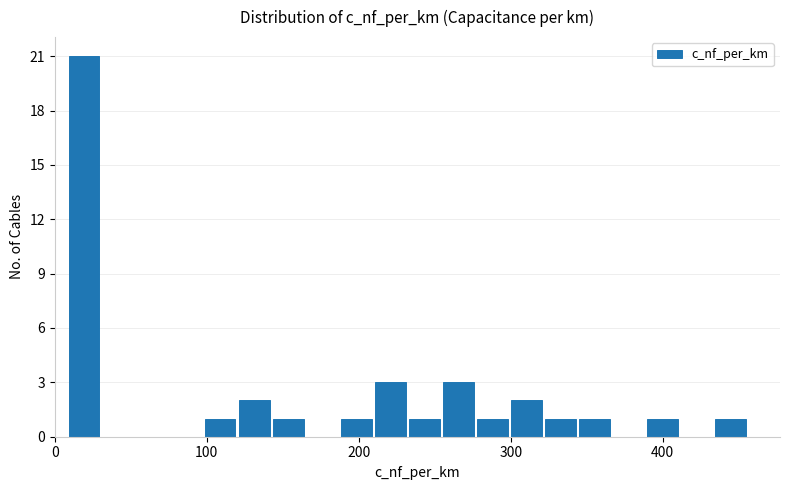

Read against the x-axis, roughly where is the centre of the tallest bar?

20